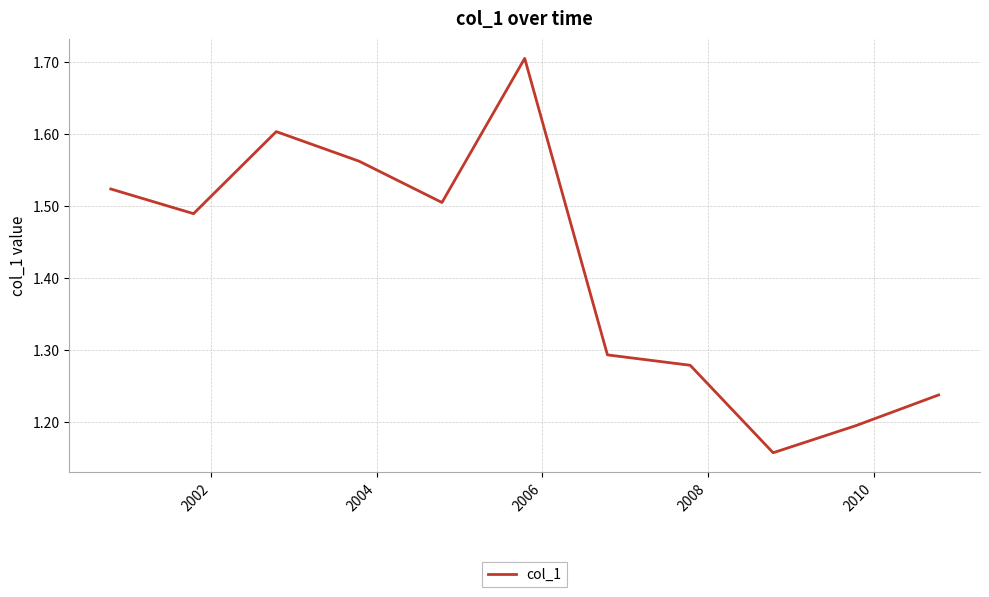

Does the chart display data point markers on the line(s)?

No